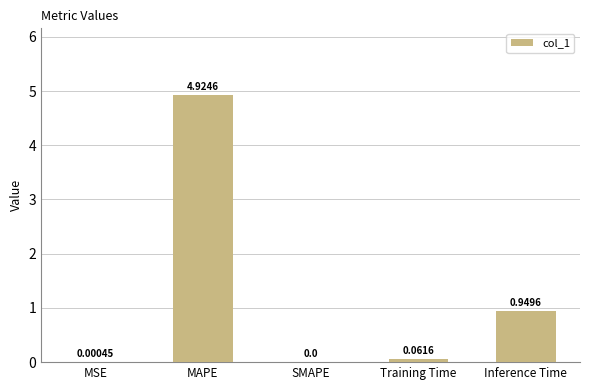

True or false: the data shows 2.4 at MAPE.

False